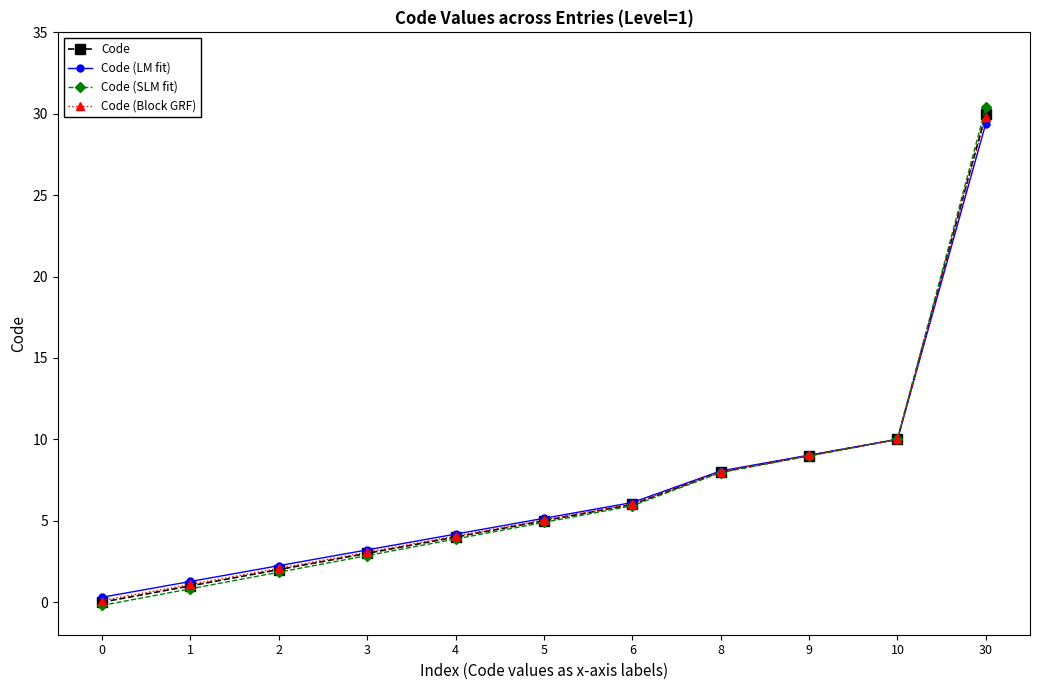

Where is Code (LM fit) nearest to the value 14?

10